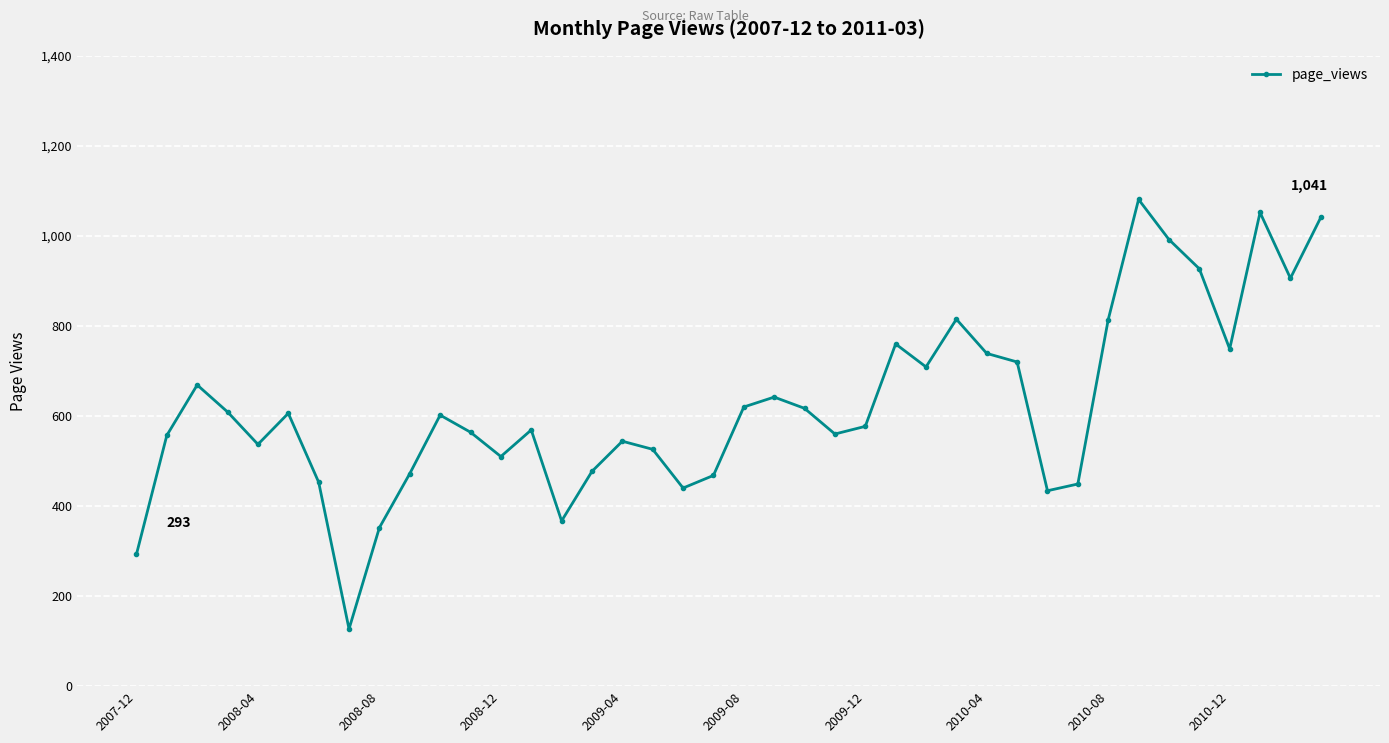

What is the average value?

624